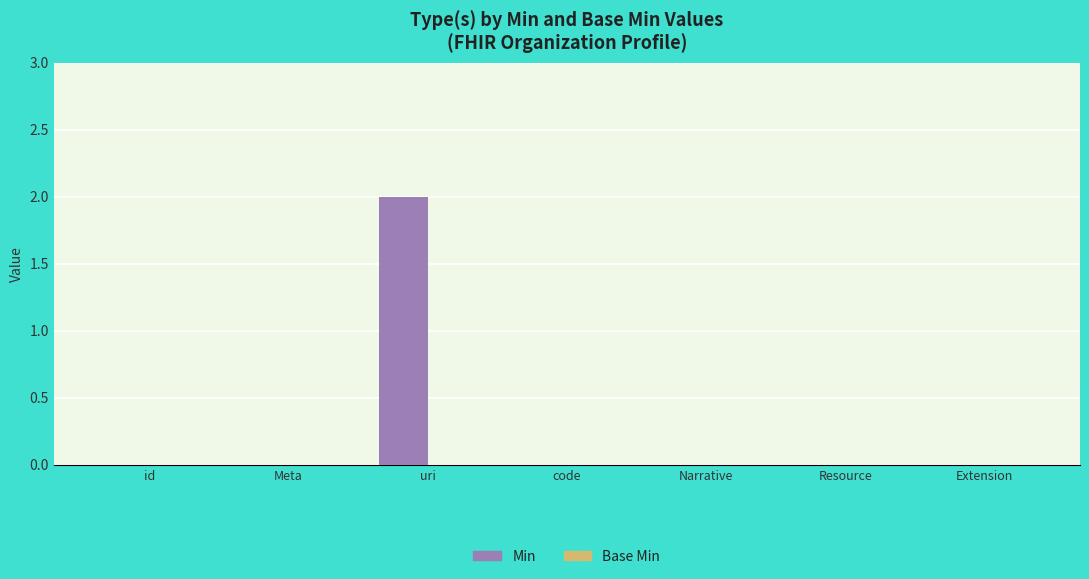

Is it true that the value at code is 0?

True